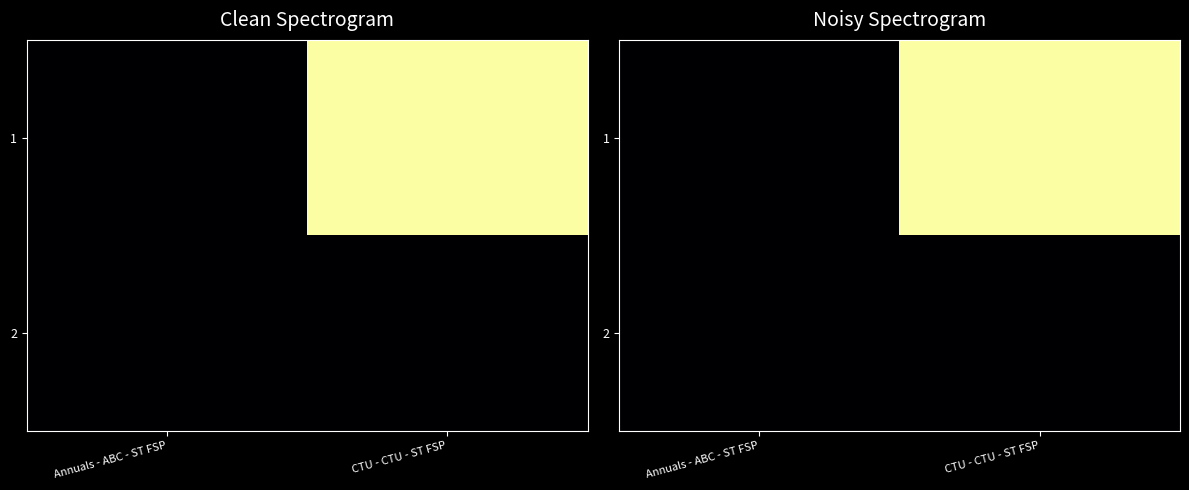

The 1 series shows 0.6 at Annuals - ABC - ST FSP. True or false?

False